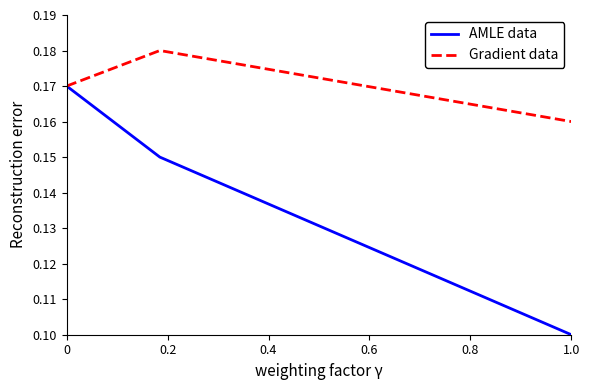

How many AMLE data values are between 0 and 1?

3